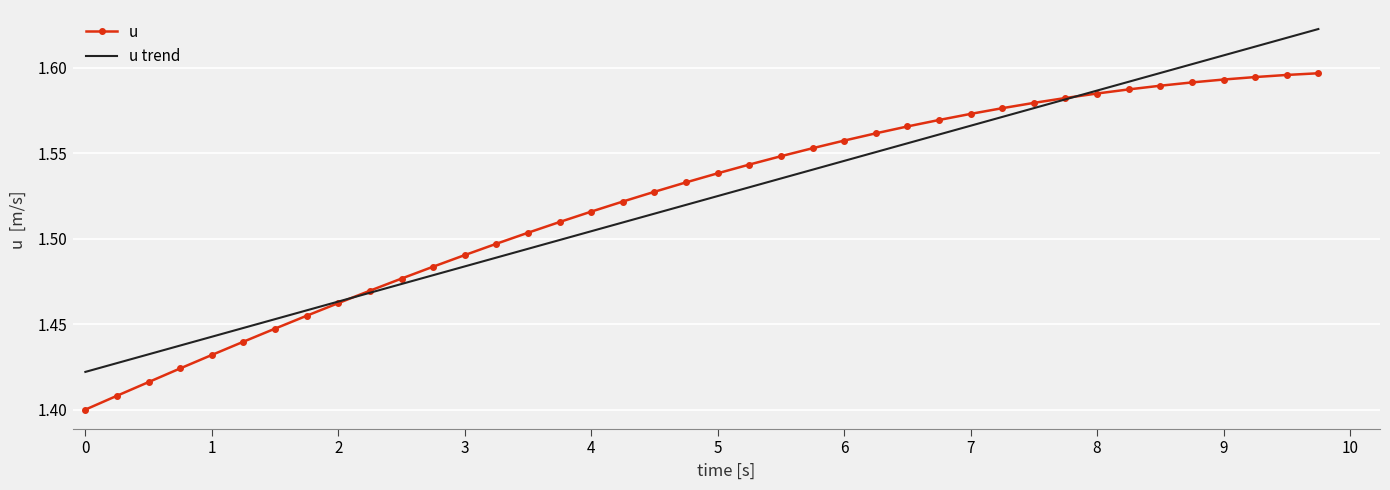

Count the number of data series in this chart.

2